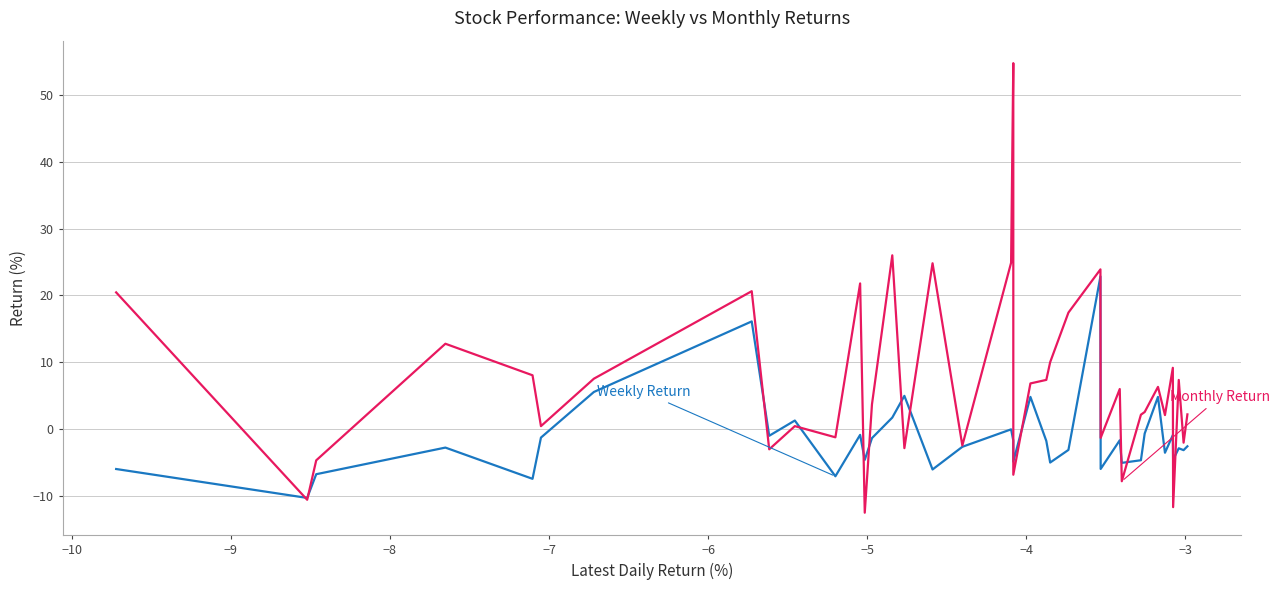

What is the maximum value shown in the chart?

54.7